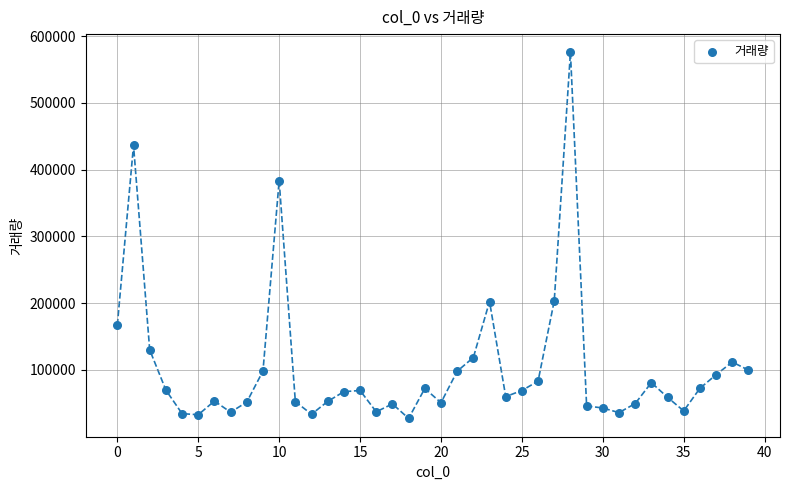

What Y value in the scatter plot is closest to 301531?

383354